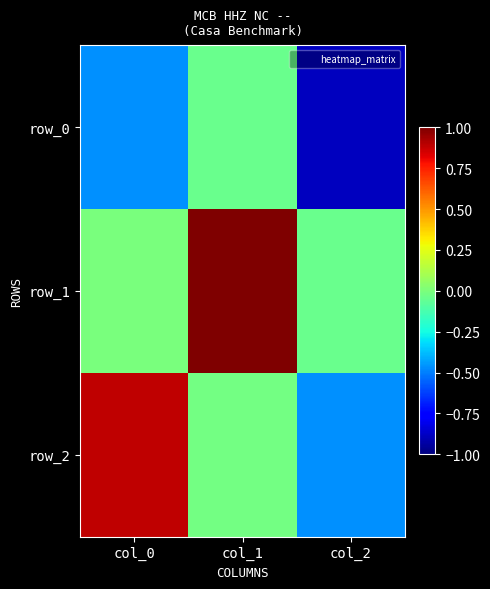

Is the value of row_0 at col_2 greater than the value of row_2 at col_0?

No